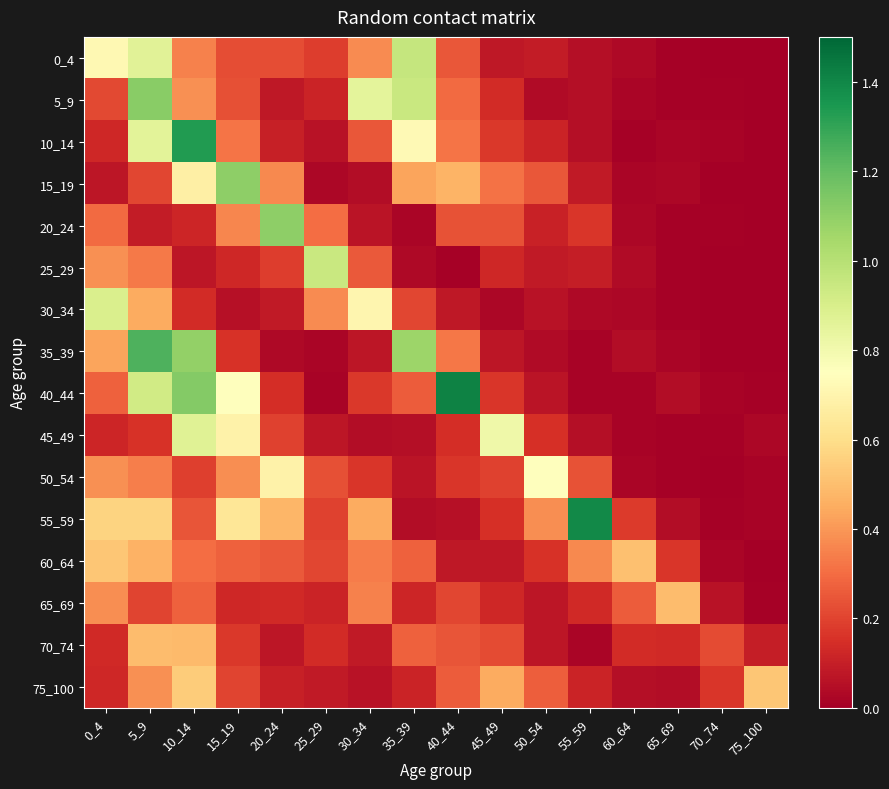

Is it true that 5_9 equals 0.0 at 70_74?

True